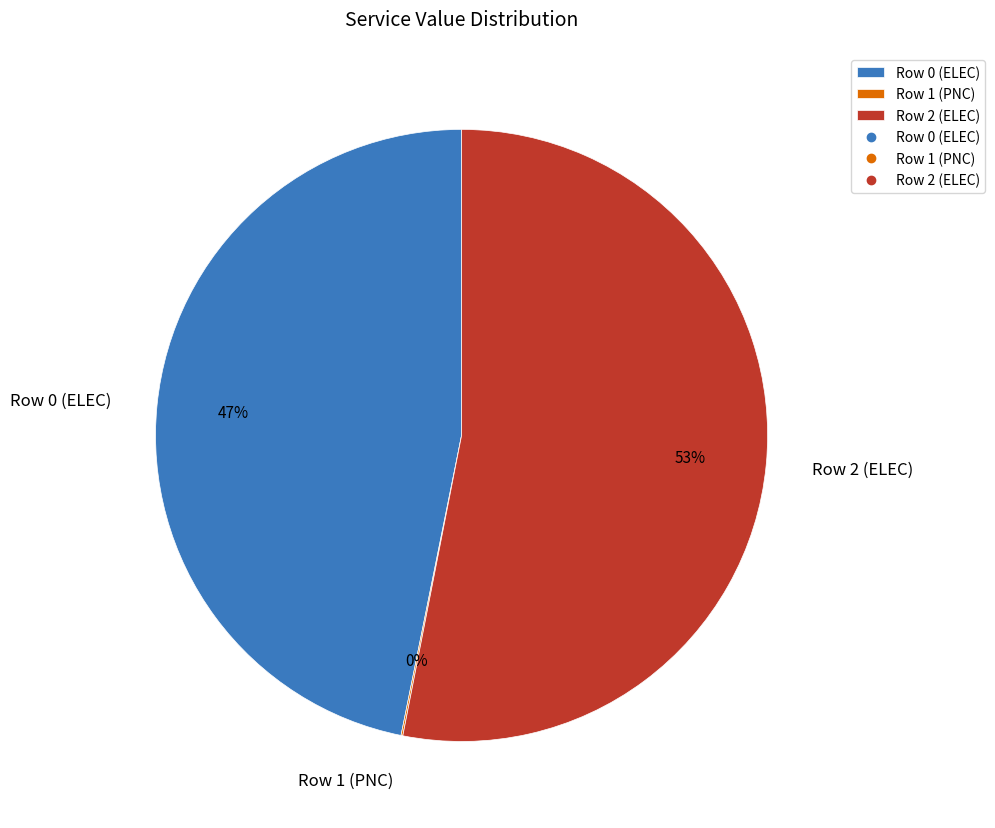

True or false: Row 2 (ELEC) accounts for 39% of the total.

False